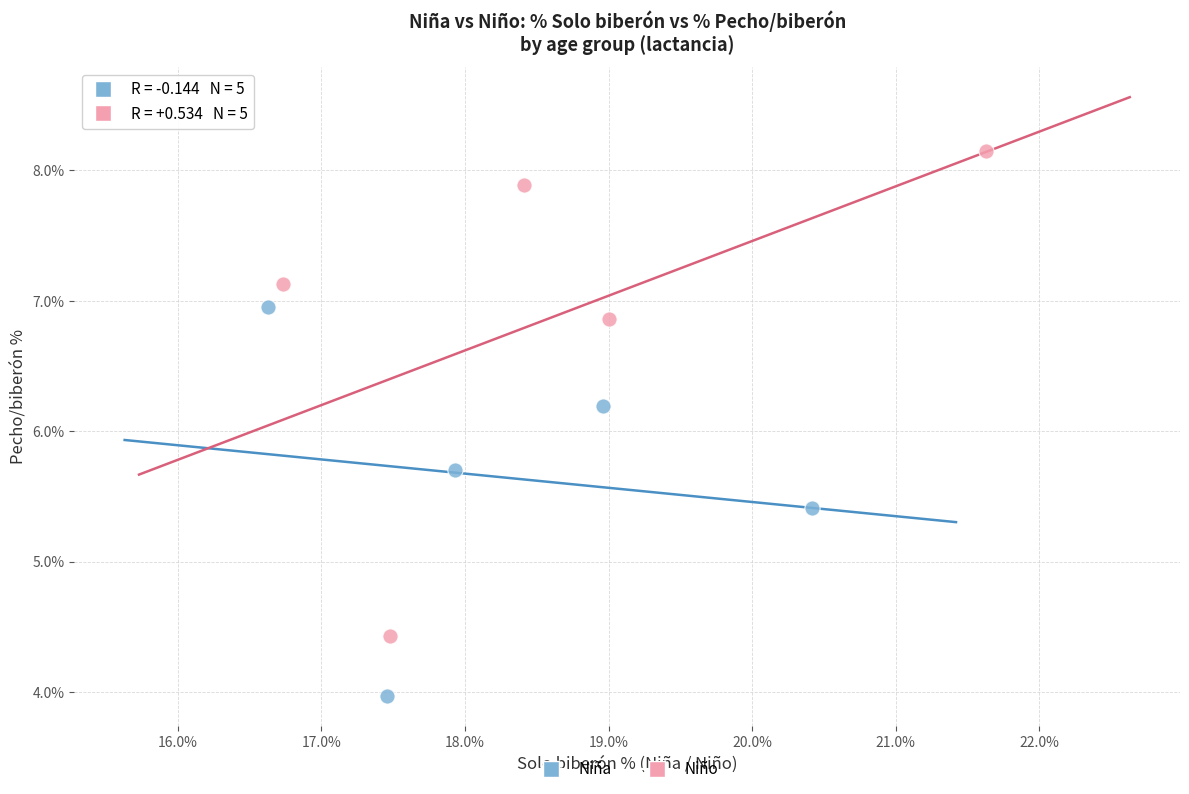

Which series has the largest Y range (max minus min)?

Niño